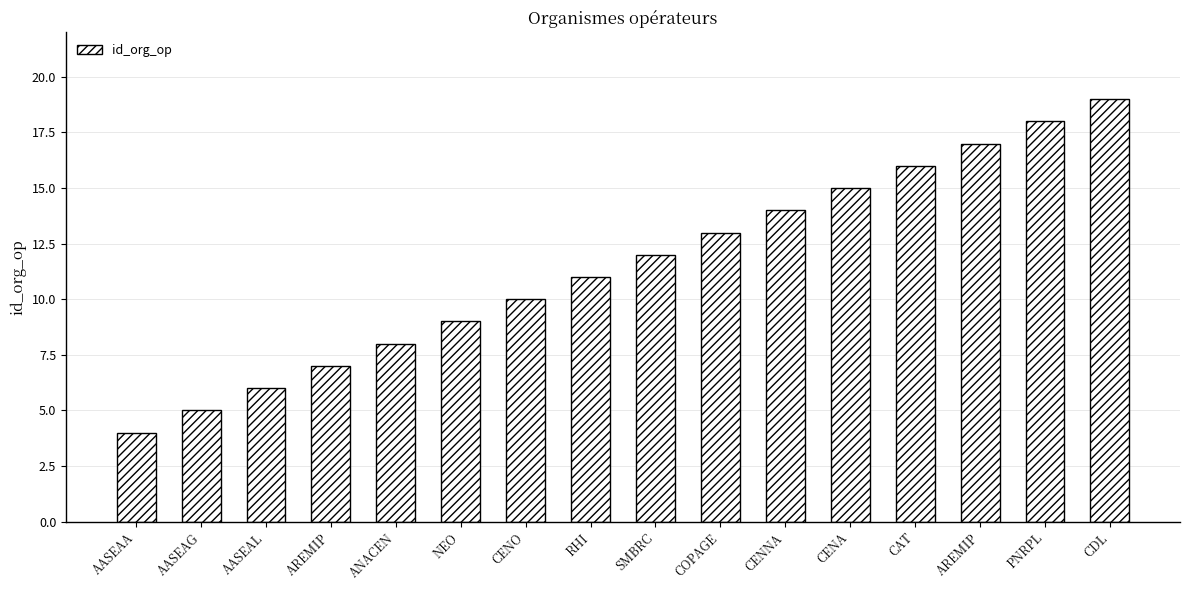

How many distinct data groups are displayed?

1